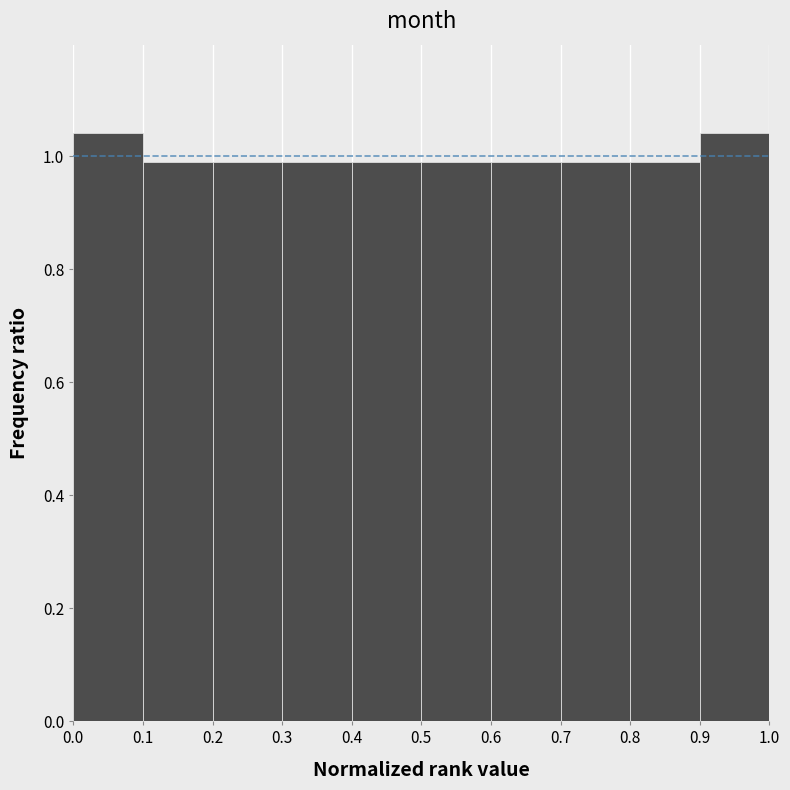

Reading left to right, transcribe this chart: for each bar, give the range it covers on the x-axis and its height. The values are not printed on the chart, so give them approximately, as read against the axis.

0.0 to 0.1: 1.04
0.1 to 0.2: 0.98
0.2 to 0.3: 0.98
0.3 to 0.4: 0.98
0.4 to 0.5: 0.98
0.5 to 0.6: 0.98
0.6 to 0.7: 0.98
0.7 to 0.8: 0.98
0.8 to 0.9: 0.98
0.9 to 1.0: 1.04